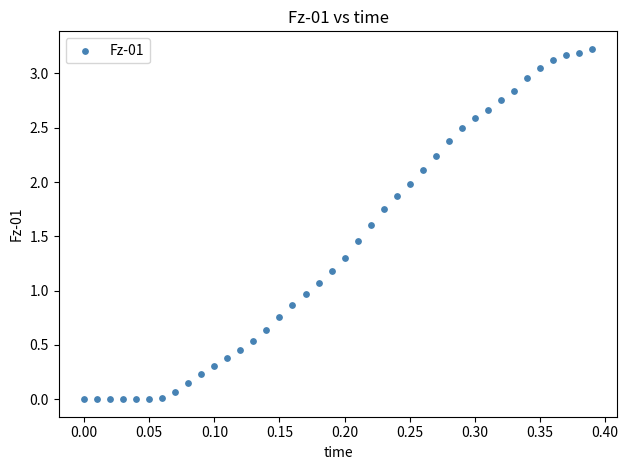

What is the range of X values (max minus min)?

0.4